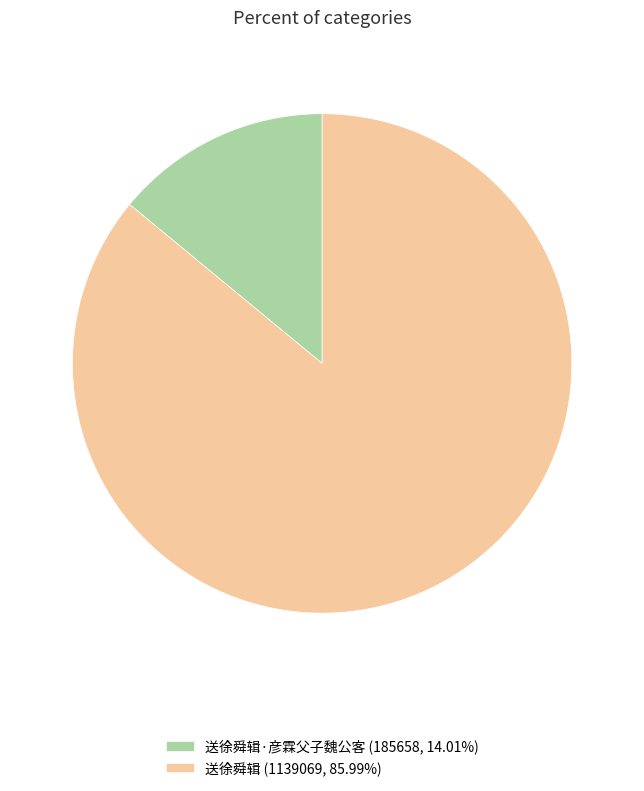

Is 送徐舜辑·彦霖父子魏公客 (185658, 14.01%) the majority of the pie?

No